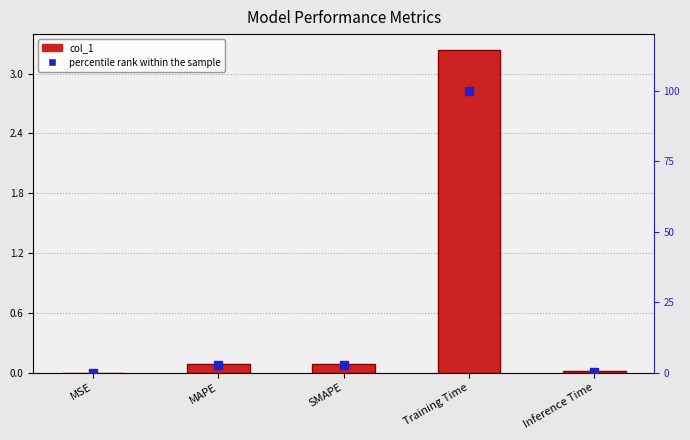

Which series contains the highest Y value?

percentile rank within the sample